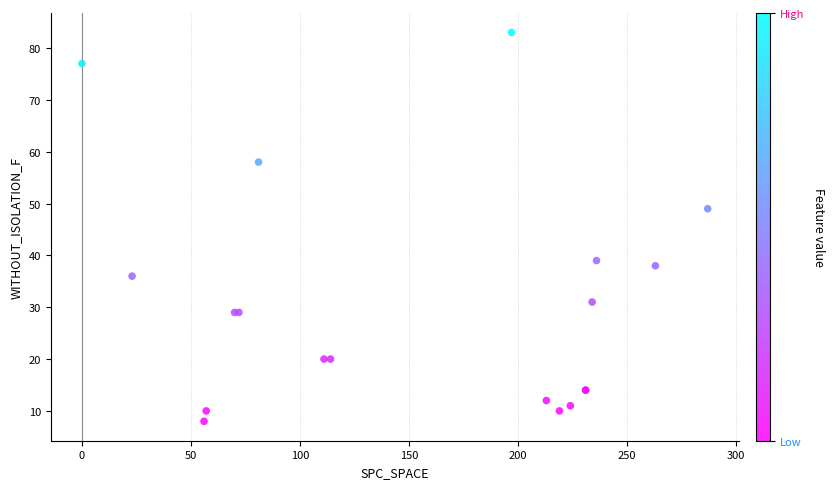

What Y value in the scatter plot is closest to 45?

49